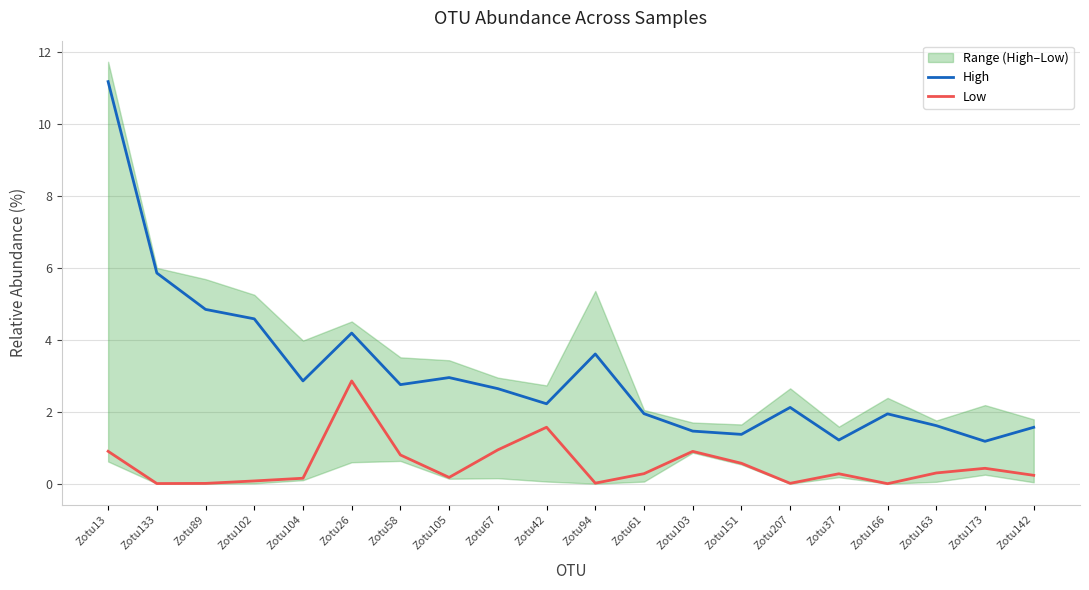

Between Zotu26 and Zotu94, which series saw the biggest shift?

Low